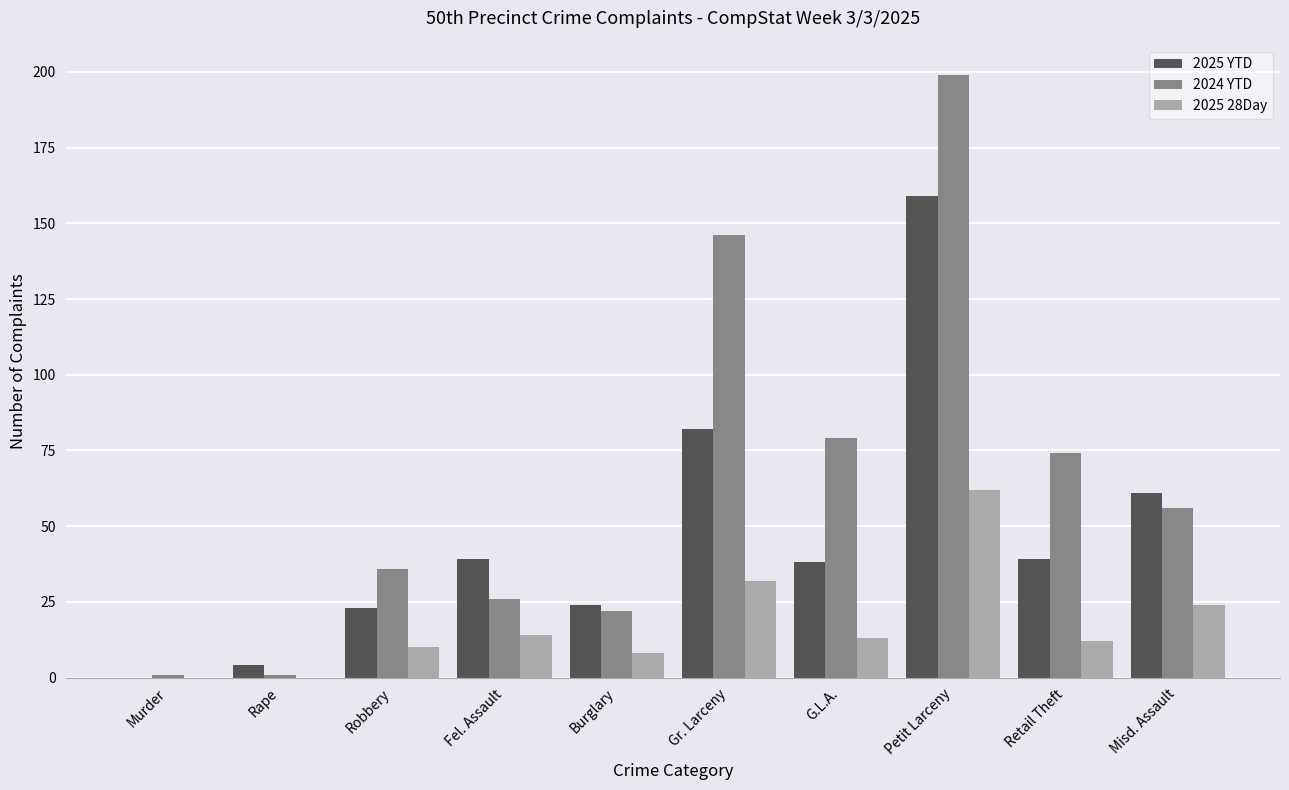

Are the bars horizontal?

No